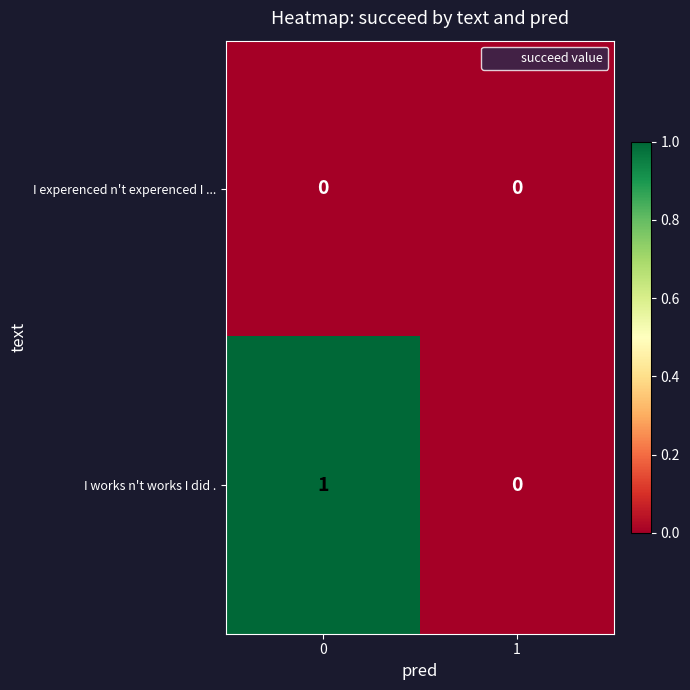

Is the value of I experenced n't experenced I ... at 1 greater than the value of I works n't works I did . at 0?

No